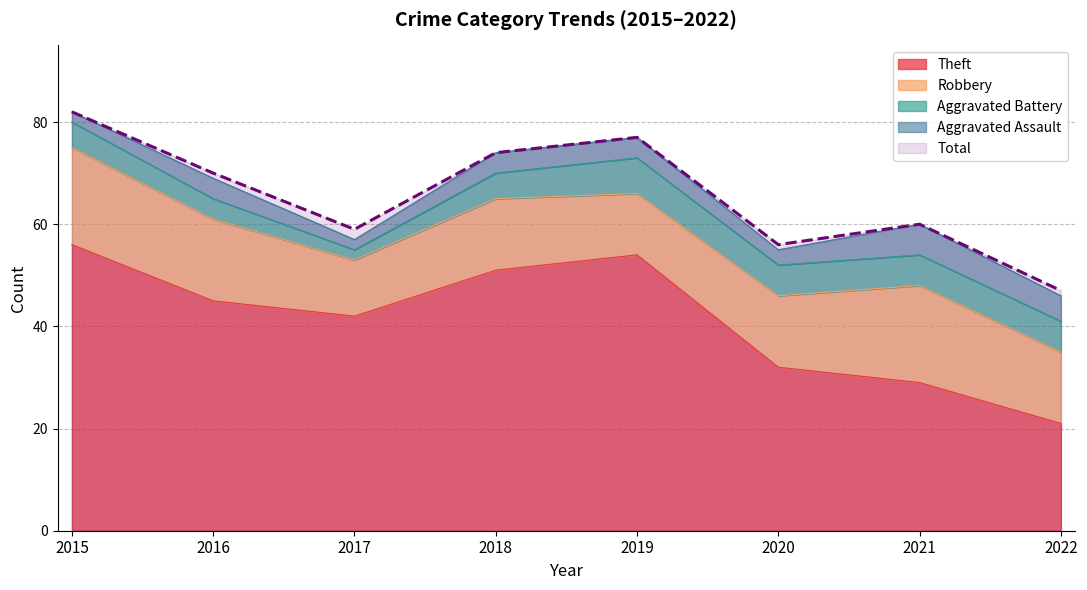

At which label is Total closest to 64?

2021